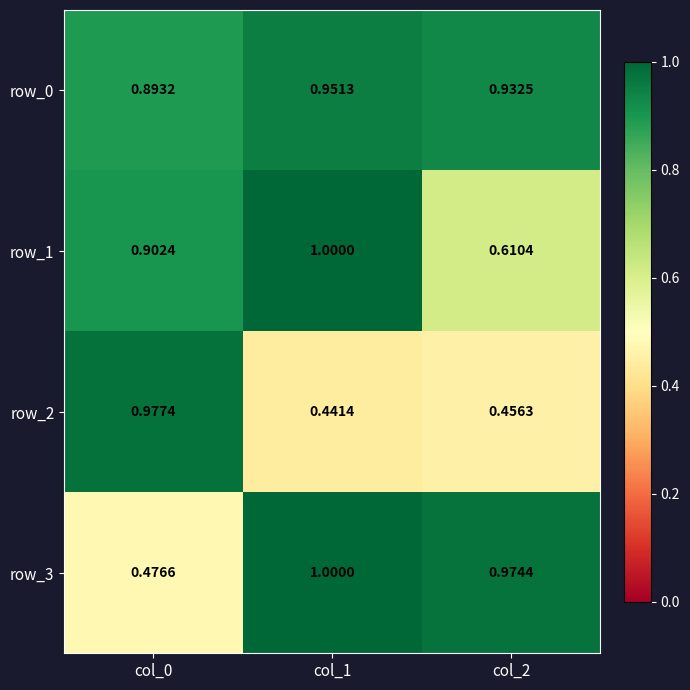

What is the total value across all series at col_0?

3.2